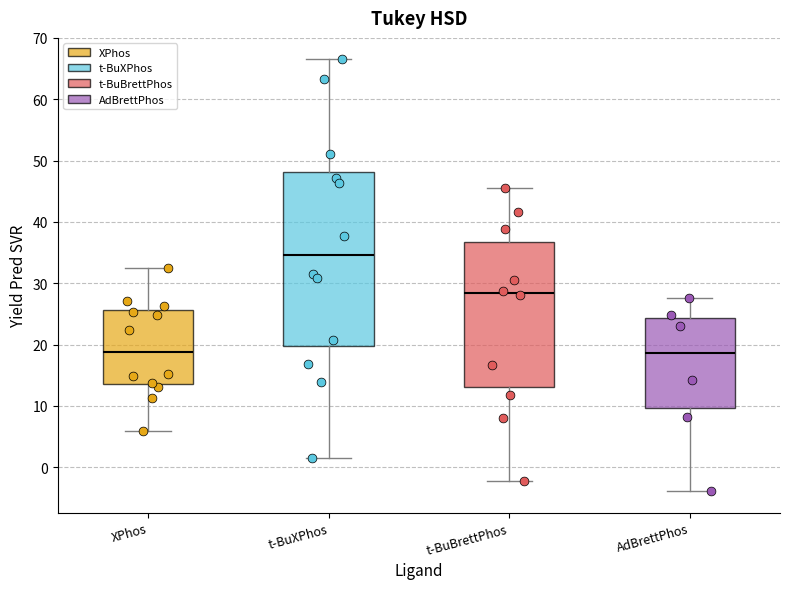

Which box is the tallest, from its lower edge to its upper edge?

t-BuXPhos